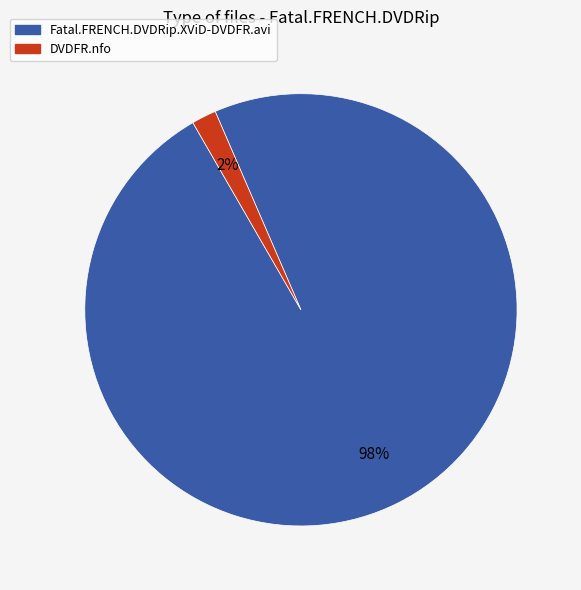

To the nearest percent, what portion does DVDFR.nfo represent?

2%